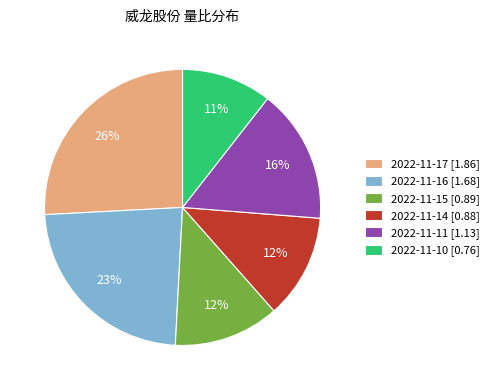

Do 2022-11-17 and 2022-11-10 together represent more than half of the pie?

No